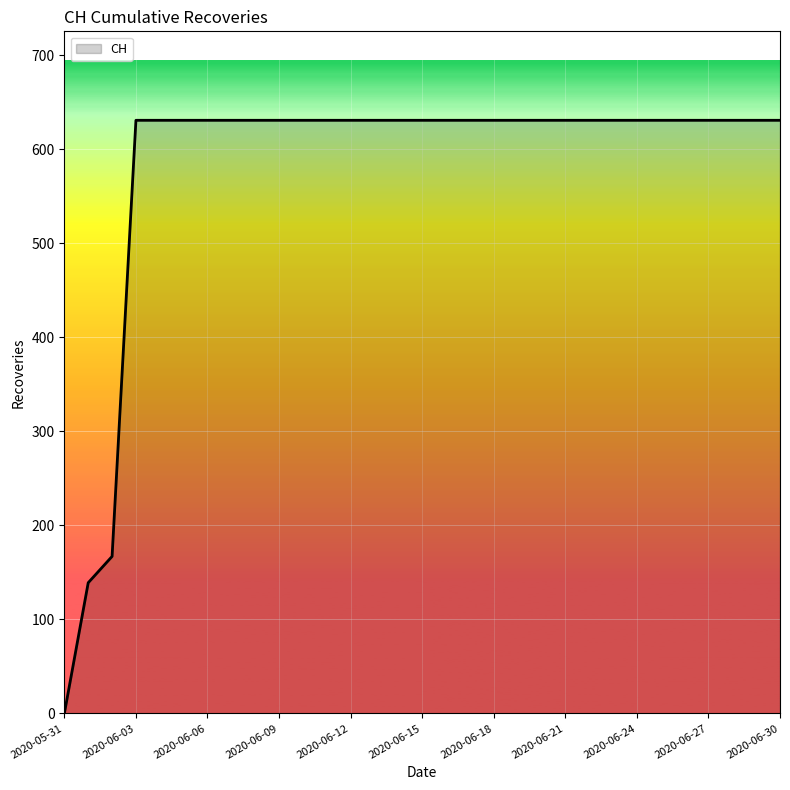

What is the difference between the maximum and minimum values?

631